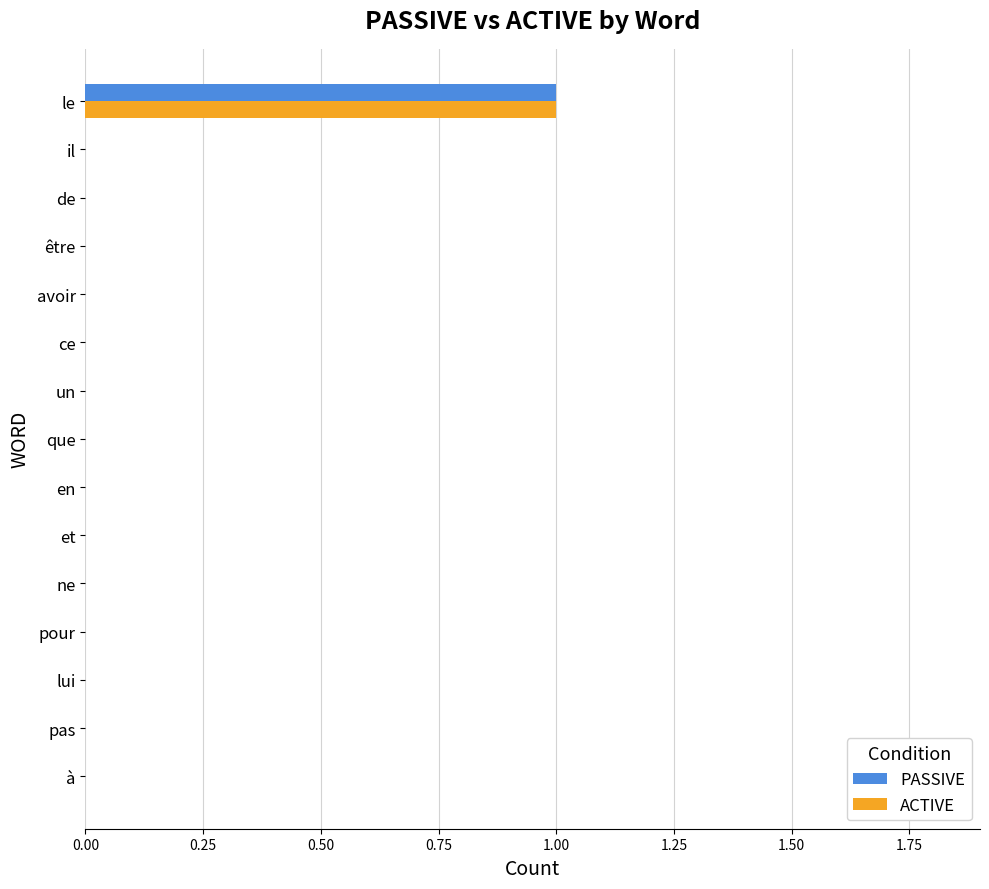

Count the ACTIVE values in the range 0 to 1.

15